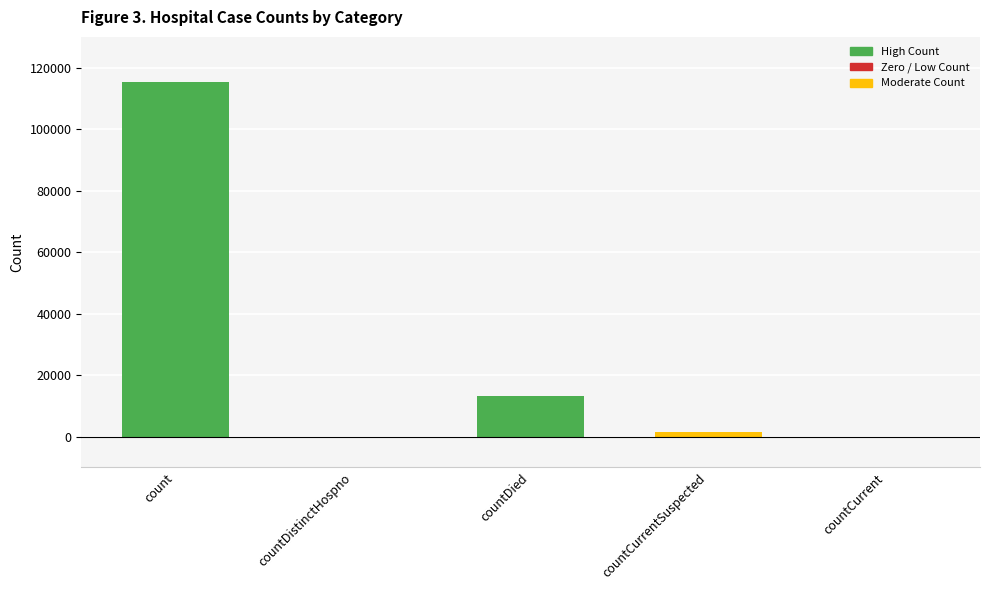

What position from the left is countCurrent?

5